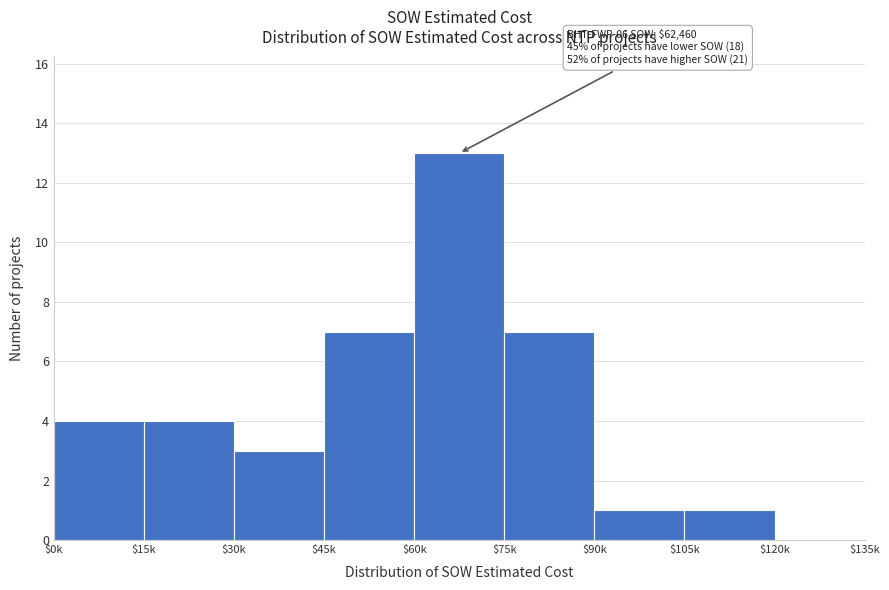

What is the sum of all values?

40